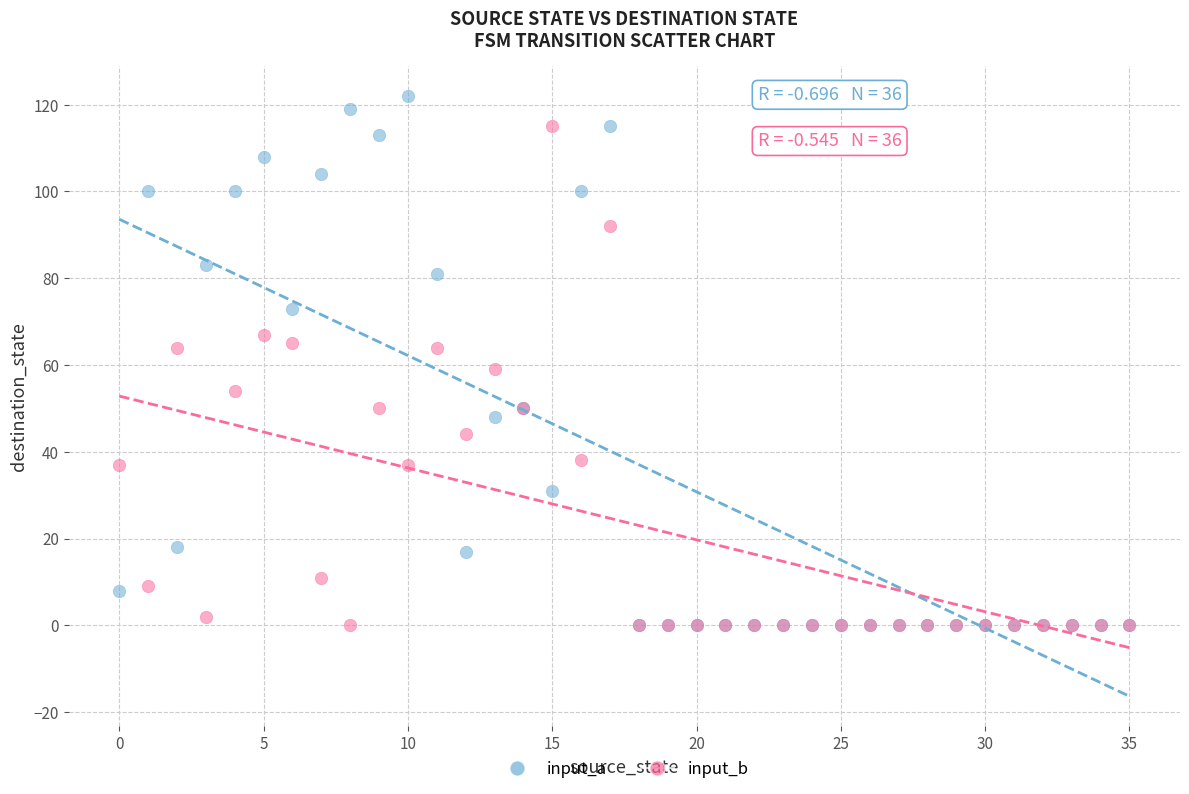

What are all the series names shown in the legend?

input_a, input_b